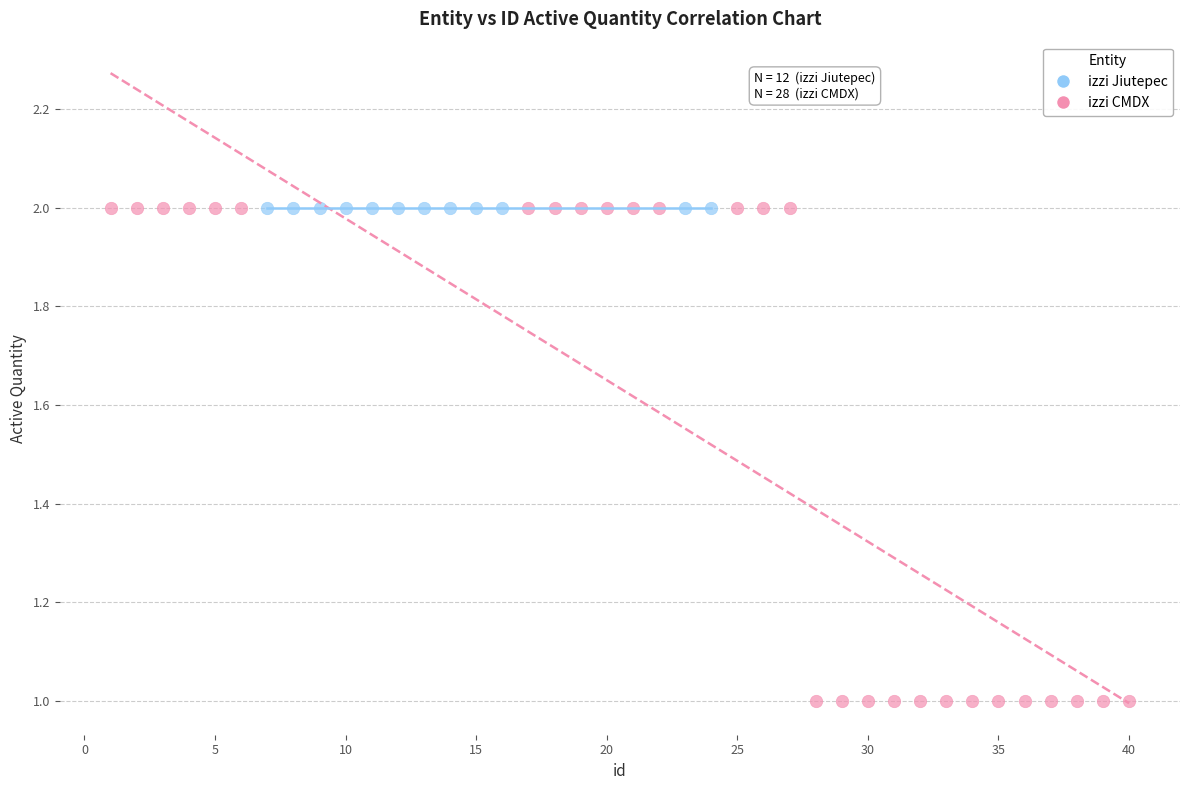

Which series reaches the minimum Y coordinate?

izzi CMDX